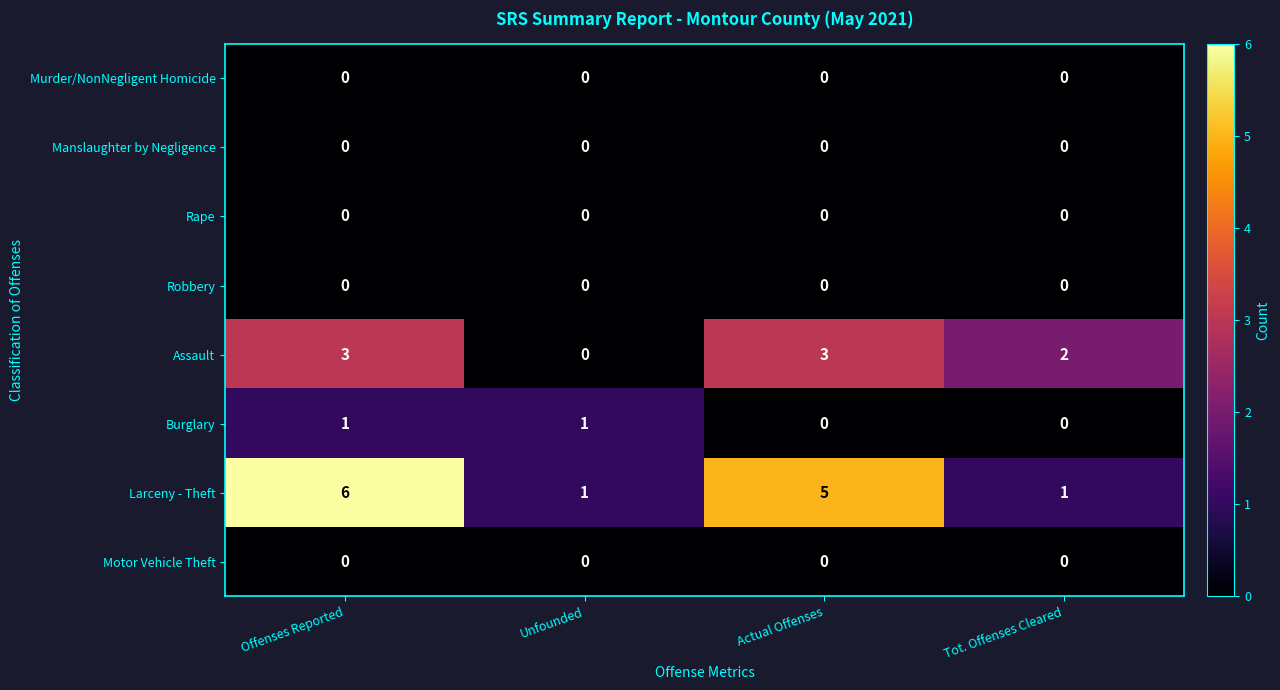

Which series changed the most between Actual Offenses and Tot. Offenses Cleared?

Larceny - Theft